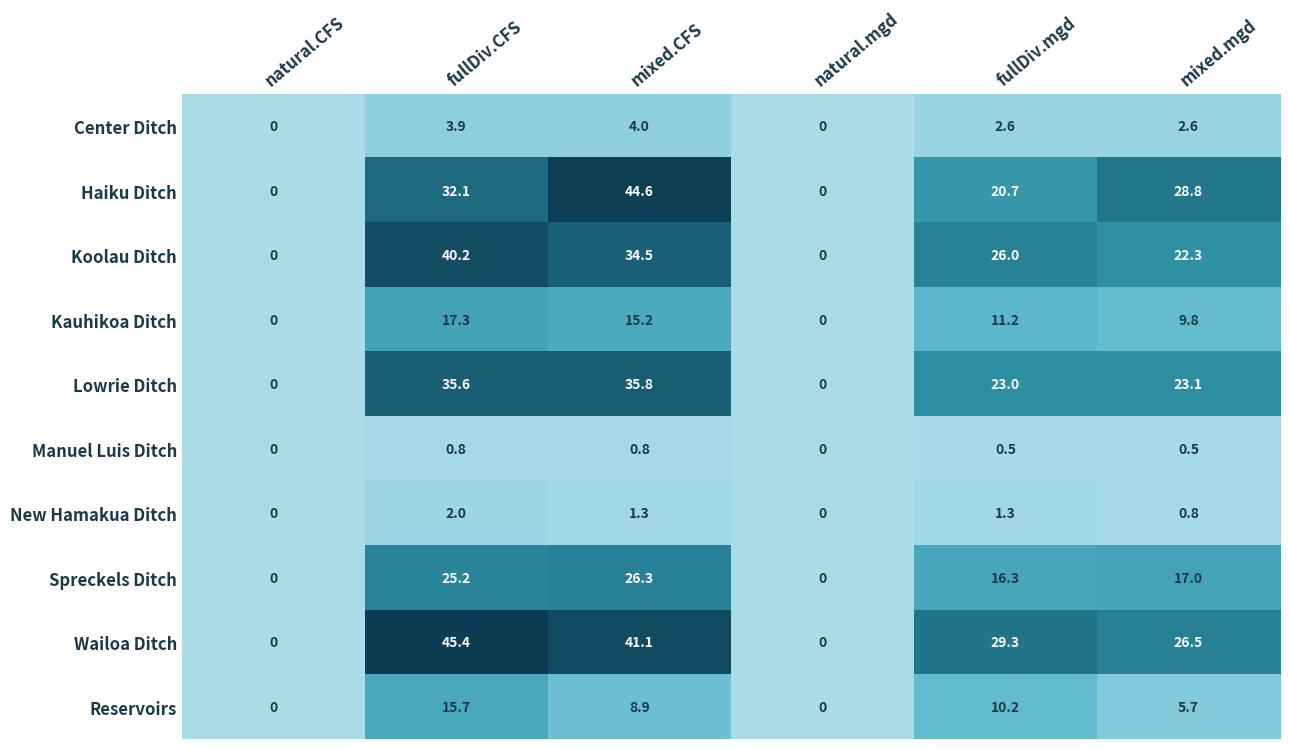

Rank the series at mixed.mgd from highest to lowest value.

Haiku Ditch, Wailoa Ditch, Lowrie Ditch, Koolau Ditch, Spreckels Ditch, Kauhikoa Ditch, Reservoirs, Center Ditch, New Hamakua Ditch, Manuel Luis Ditch